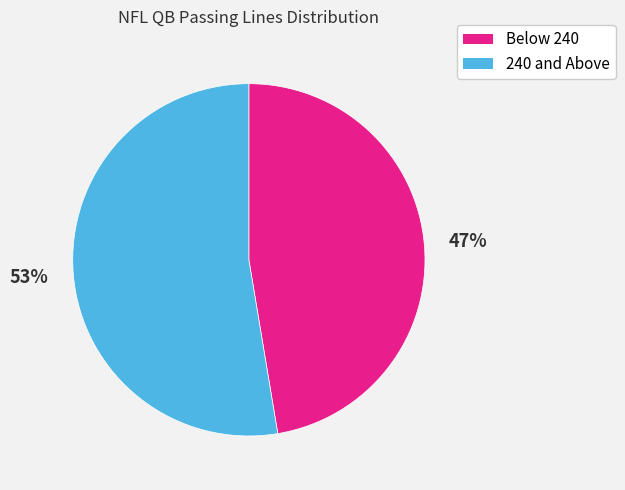

To the nearest percent, what is the average slice percentage?

50%